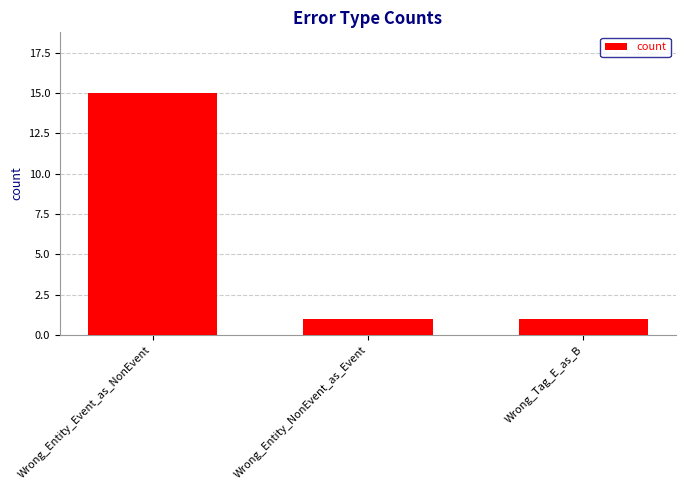

What position from the left is Wrong_Entity_Event_as_NonEvent?

1